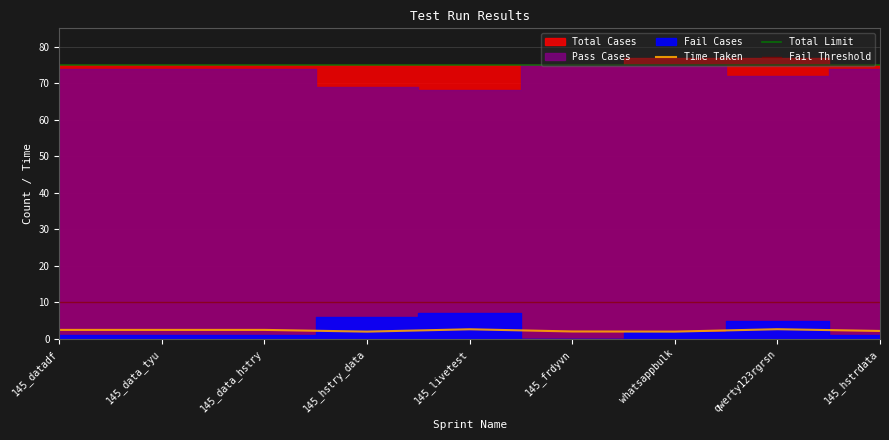

Where does the Time Taken series first go above 2?

145_datadf